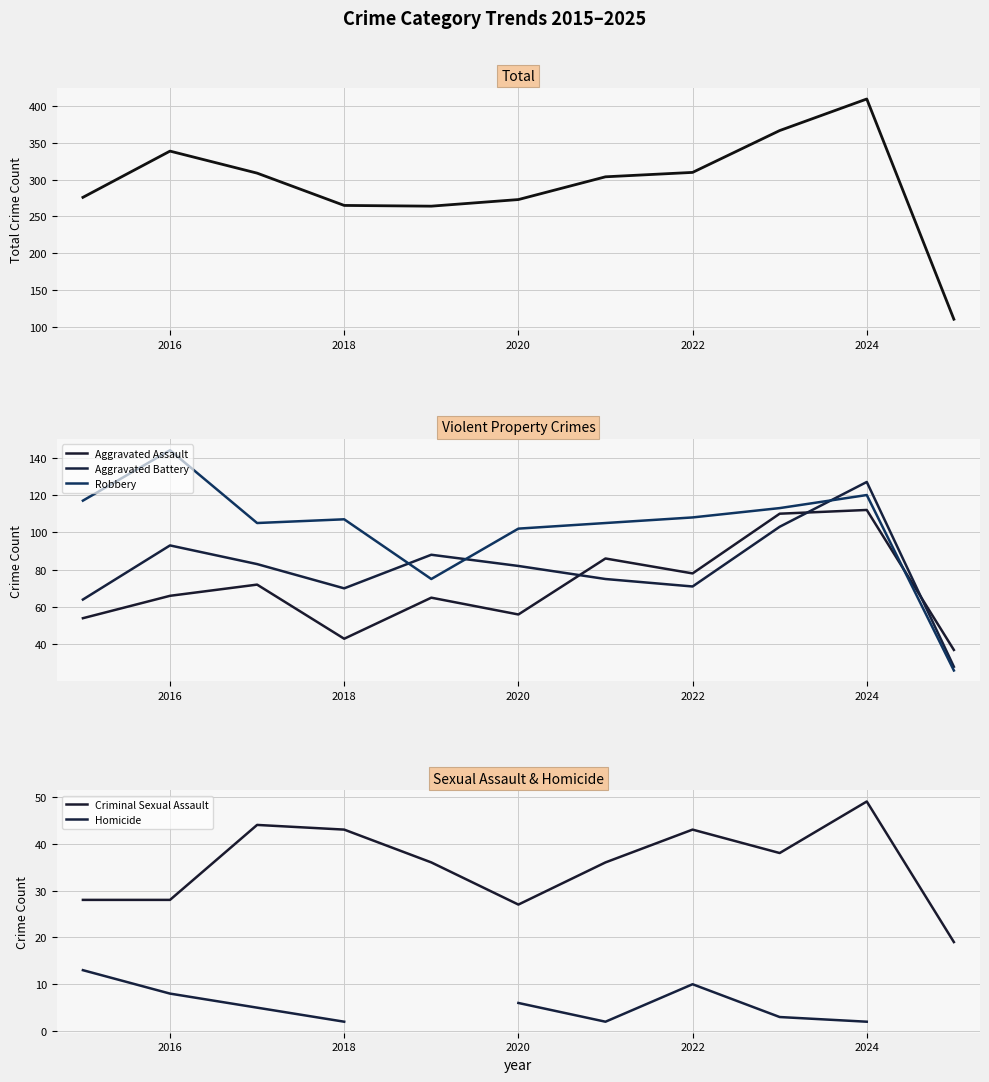

What value does the Aggravated Assault series have at 2020?

56